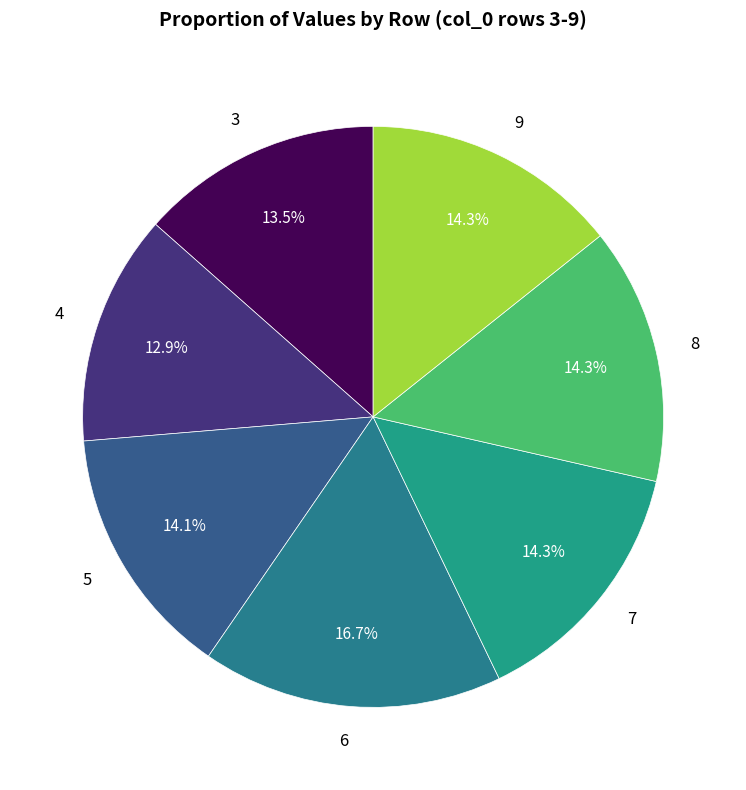

What is the ratio of the value at 7 to the value at 3?

1.1